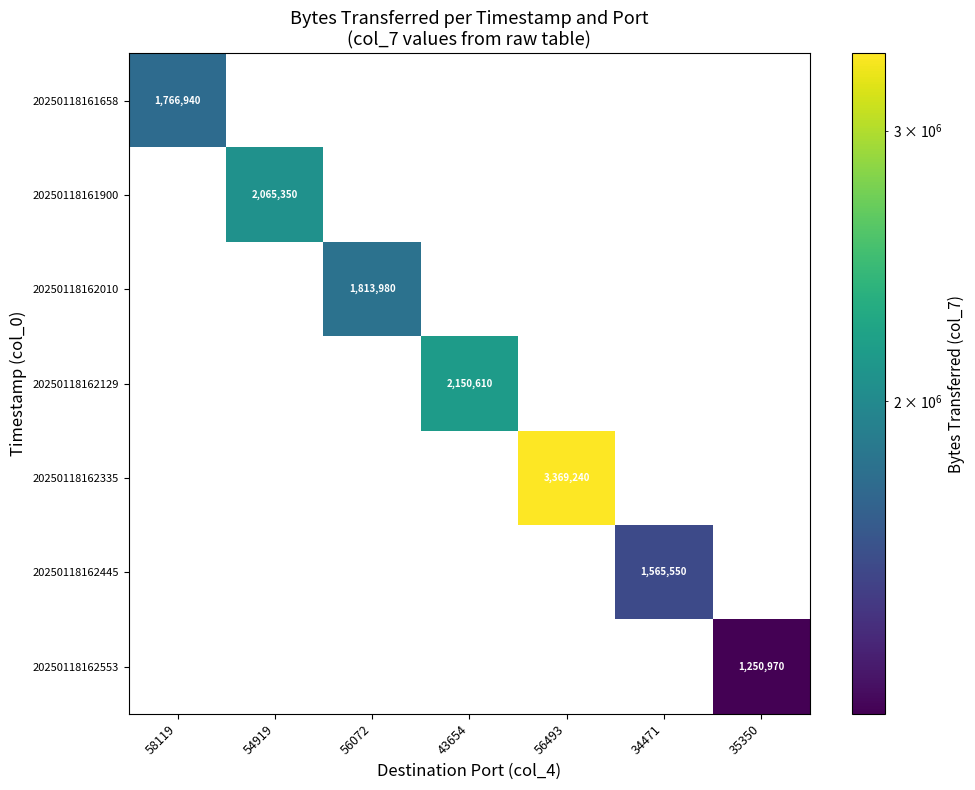

Is it true that 20250118162129 equals 3498661 at 43654?

False